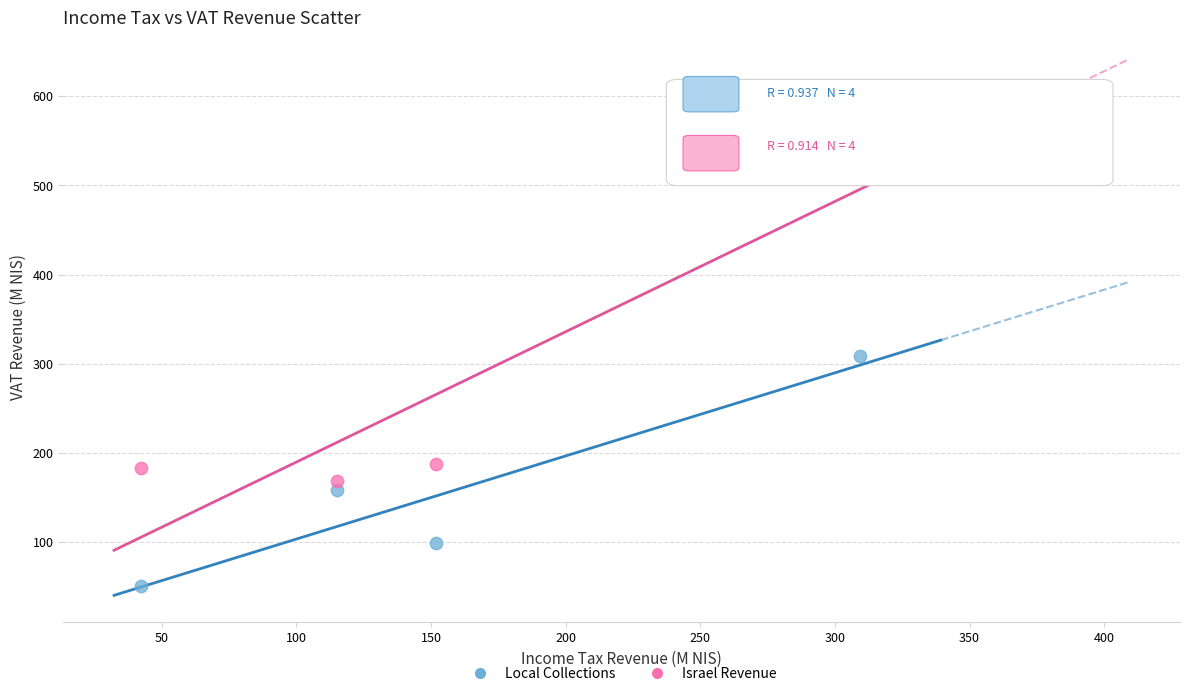

Which series reaches the maximum Y coordinate?

Israel Revenue